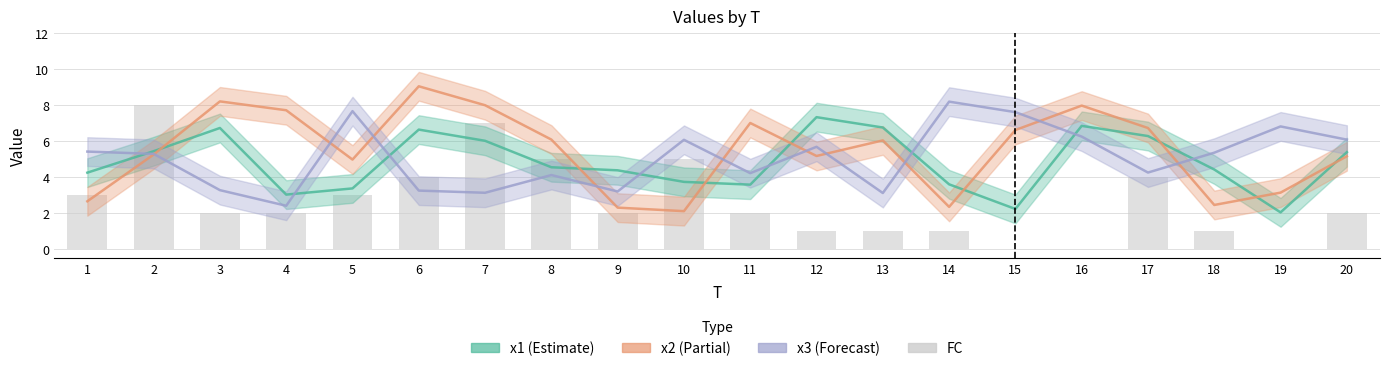

What are all the series names shown in the legend?

x1, x2, x3, FC